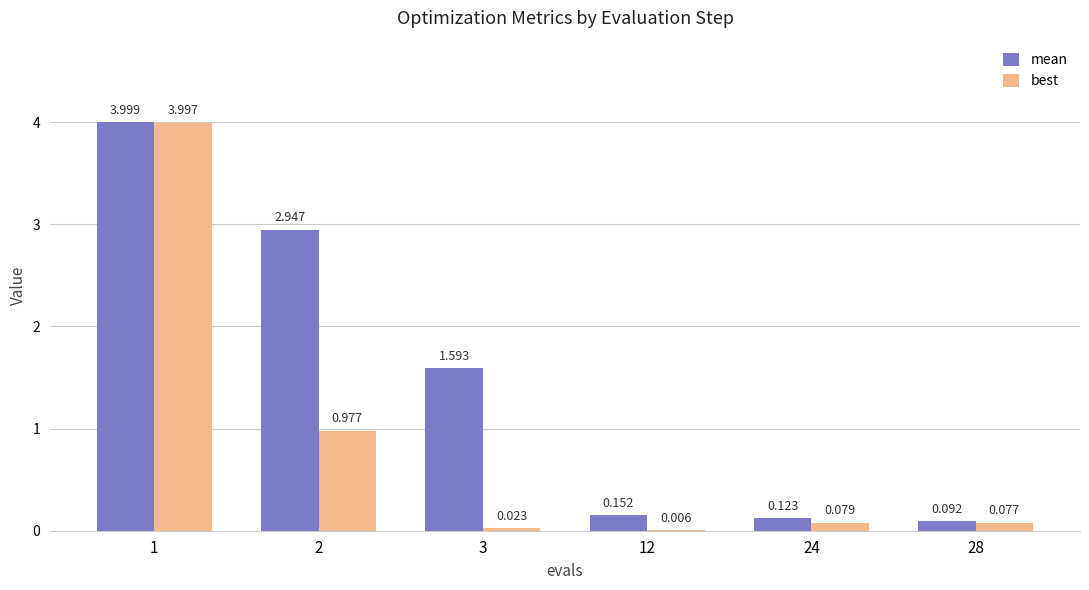

Which label corresponds to the largest value in the chart?

1